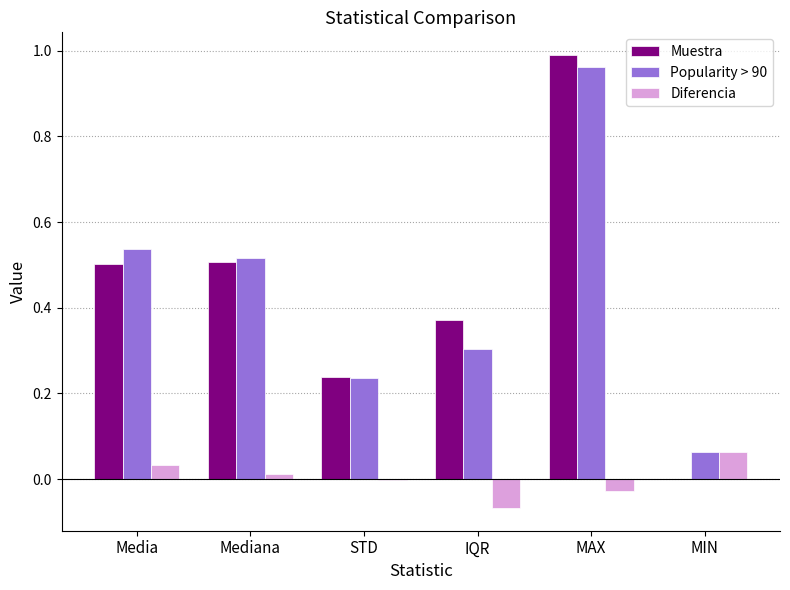

Which series has the largest range (max minus min)?

Muestra